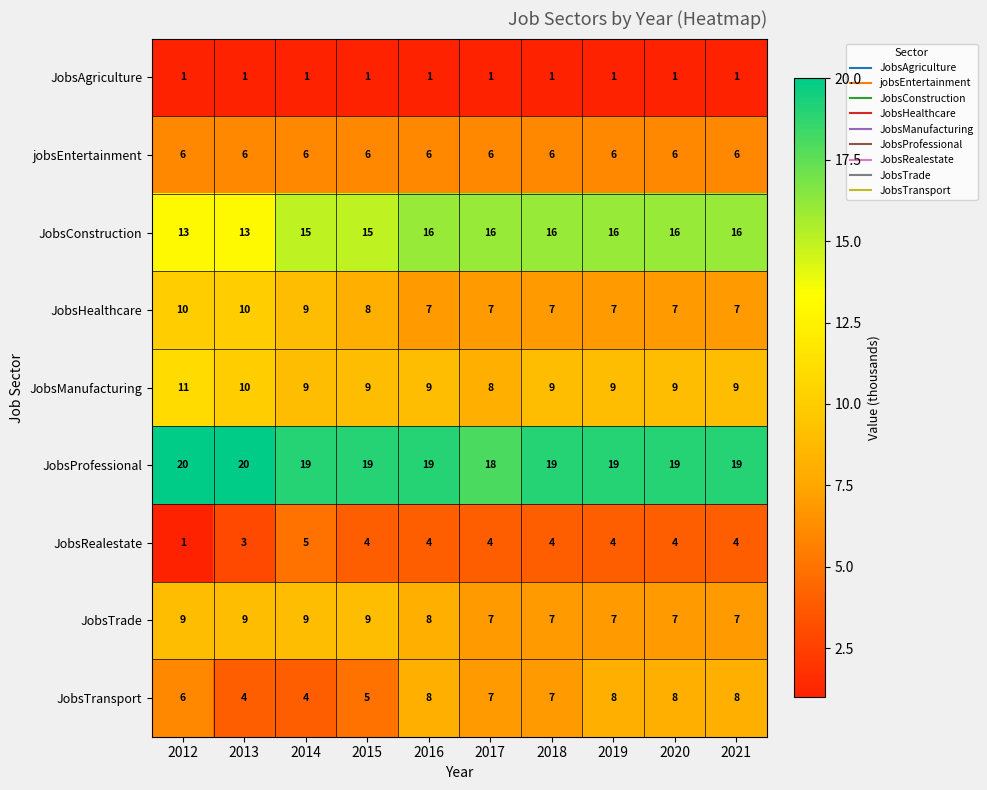

What is the spread (max minus min) of values at 2021?

18